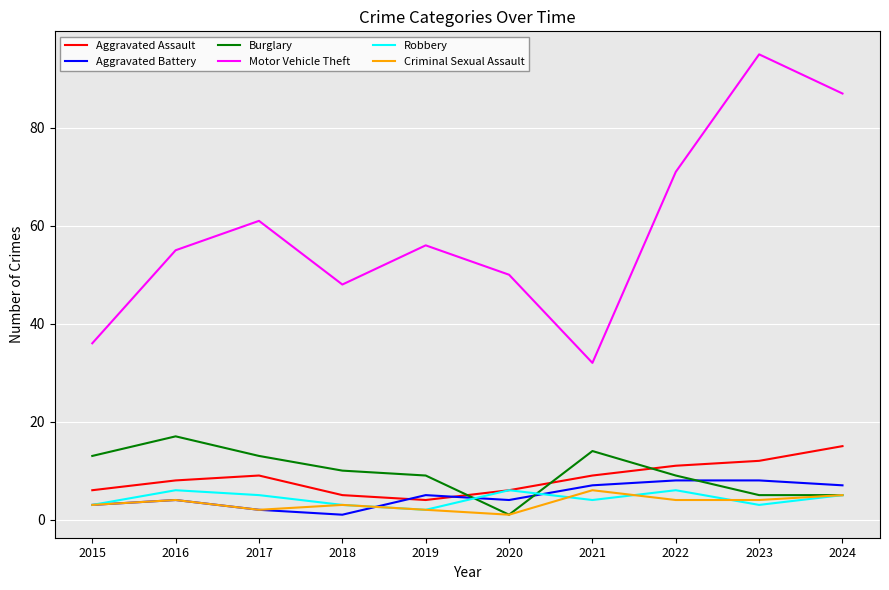

Reading left to right, list all the values displayed in this chart.

Aggravated Assault: 6	8	9	5	4	6	9	11	12	15
Aggravated Battery: 3	4	2	1	5	4	7	8	8	7
Burglary: 13	17	13	10	9	1	14	9	5	5
Motor Vehicle Theft: 36	55	61	48	56	50	32	71	95	87
Robbery: 3	6	5	3	2	6	4	6	3	5
Criminal Sexual Assault: 3	4	2	3	2	1	6	4	4	5